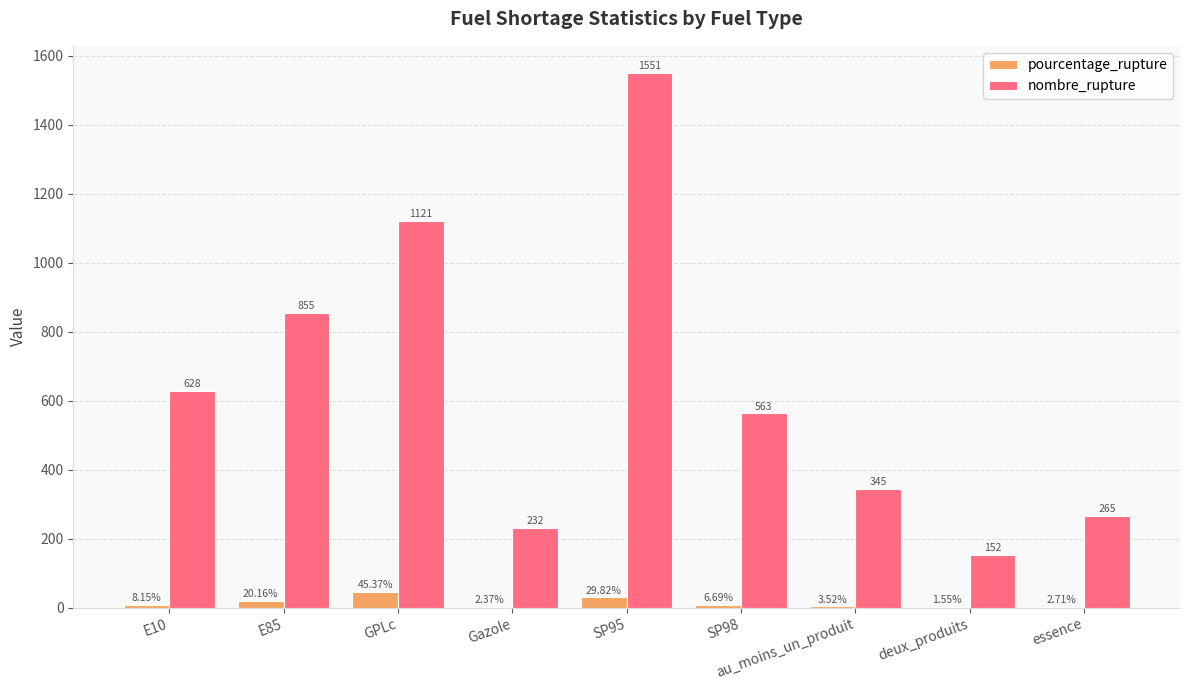

How many data points does each series have?

9